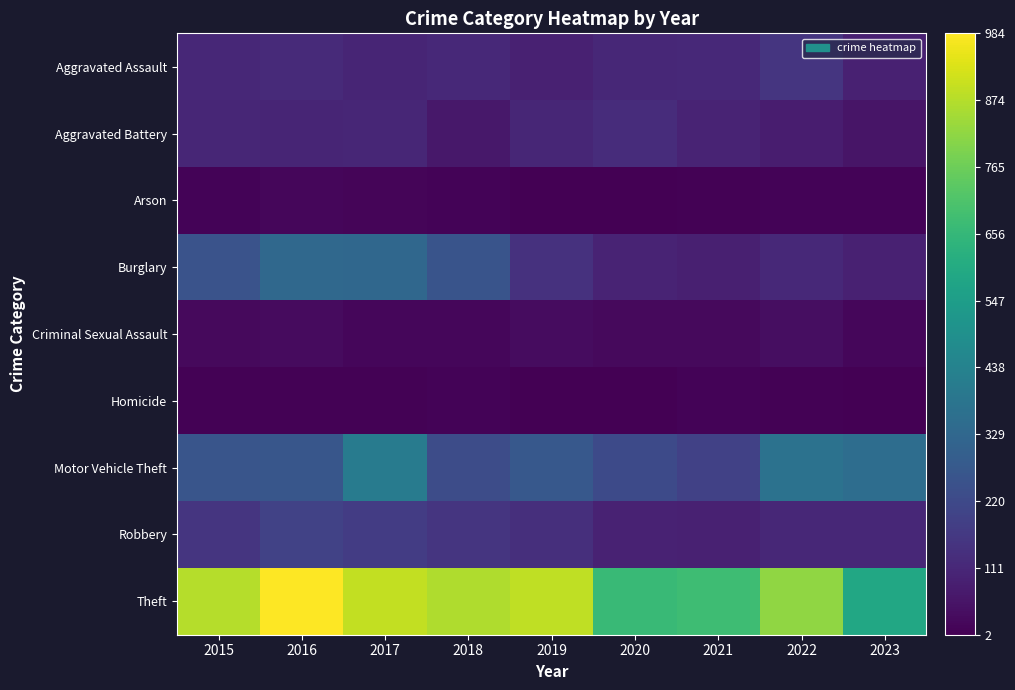

At how many categories does at least one series exceed 411?

9